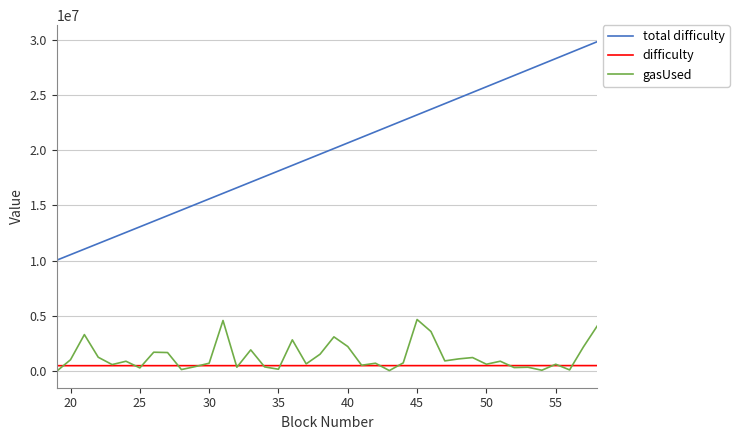

What are all the series names shown in the legend?

total difficulty, difficulty, gasUsed